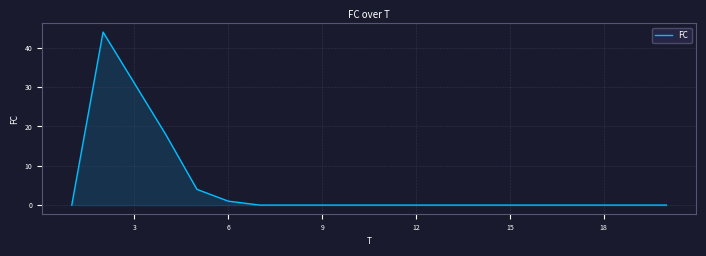

What is the difference between the maximum and minimum values?

44